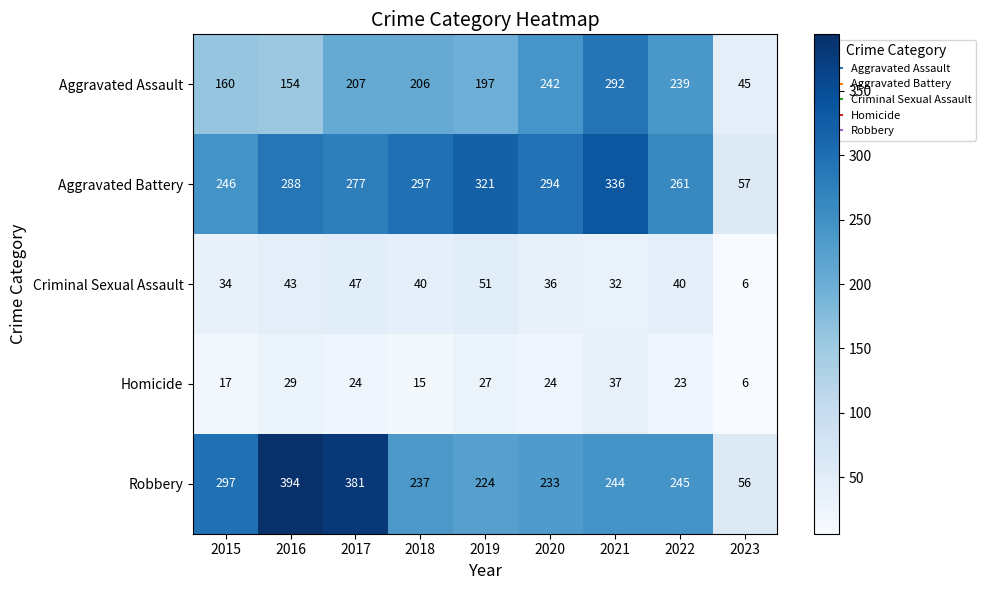

Which series has the largest range (max minus min)?

Robbery